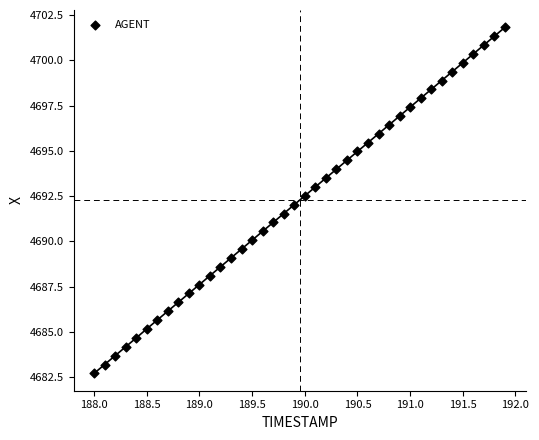

What is the range of X values (max minus min)?

3.9